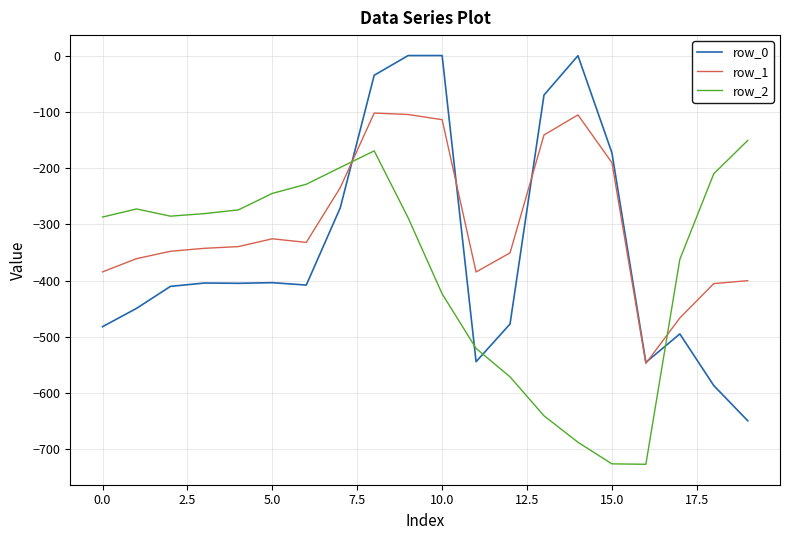

Rank the series by their average value, from highest to lowest.

row_1, row_0, row_2